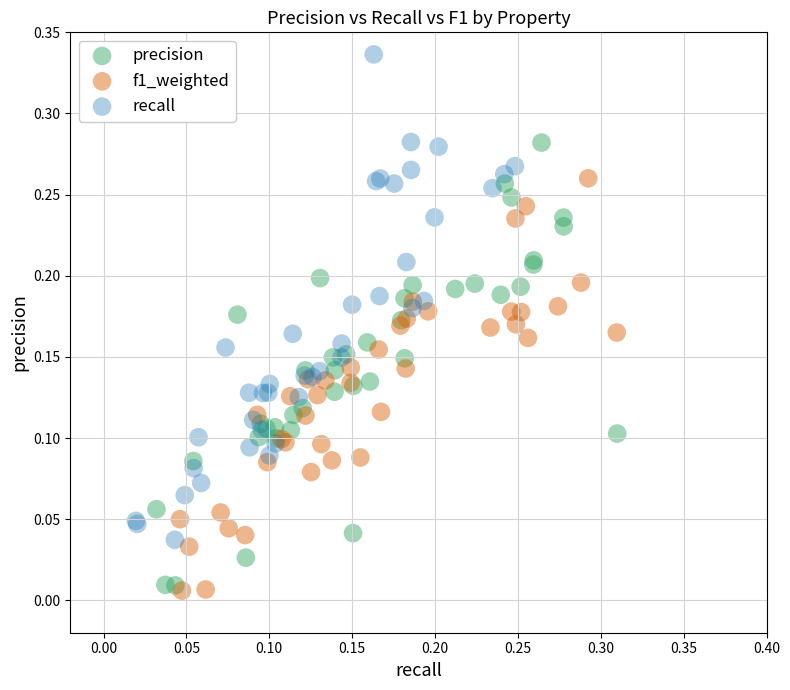

Which series reaches the maximum Y coordinate?

recall